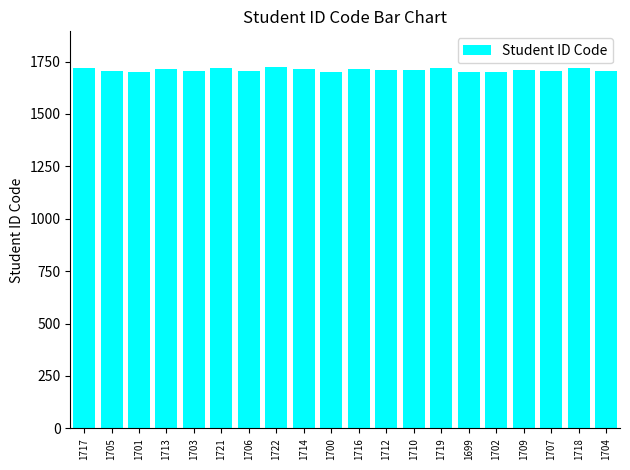

True or false: the data shows 1699 at 1699.

True